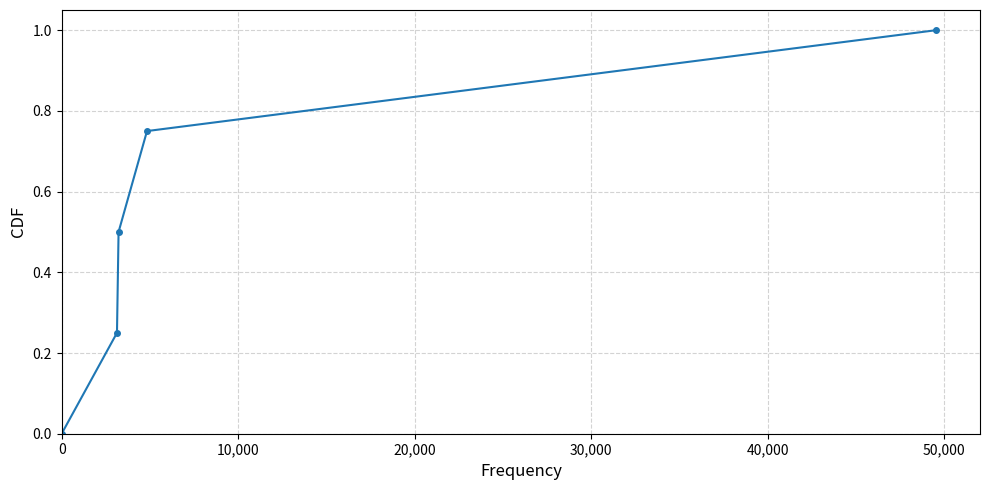

What is the value of the 3rd point from the left?

0.5